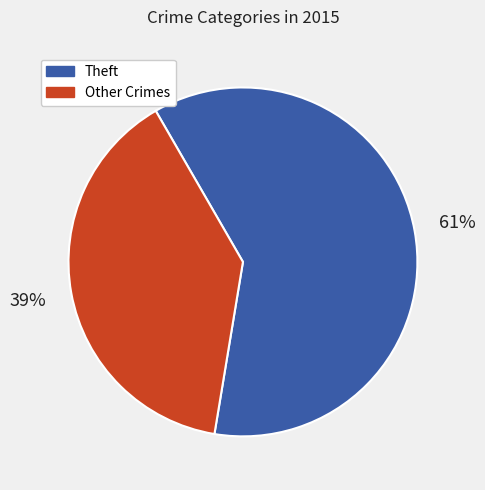

Rank the categories by value from highest to lowest.

Theft, Other Crimes